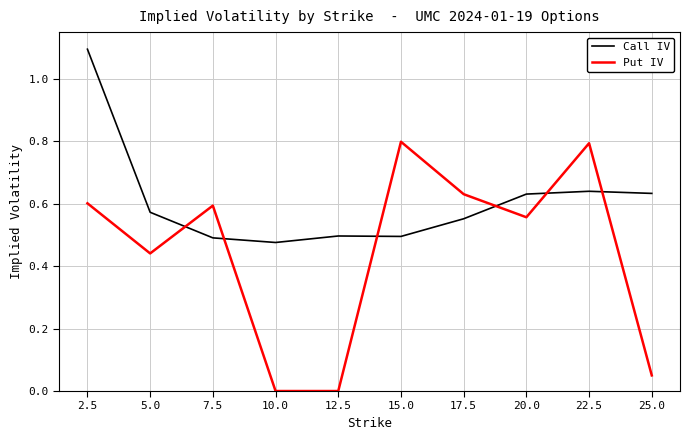

The Call IV series shows 0.5 at 15.0. True or false?

True